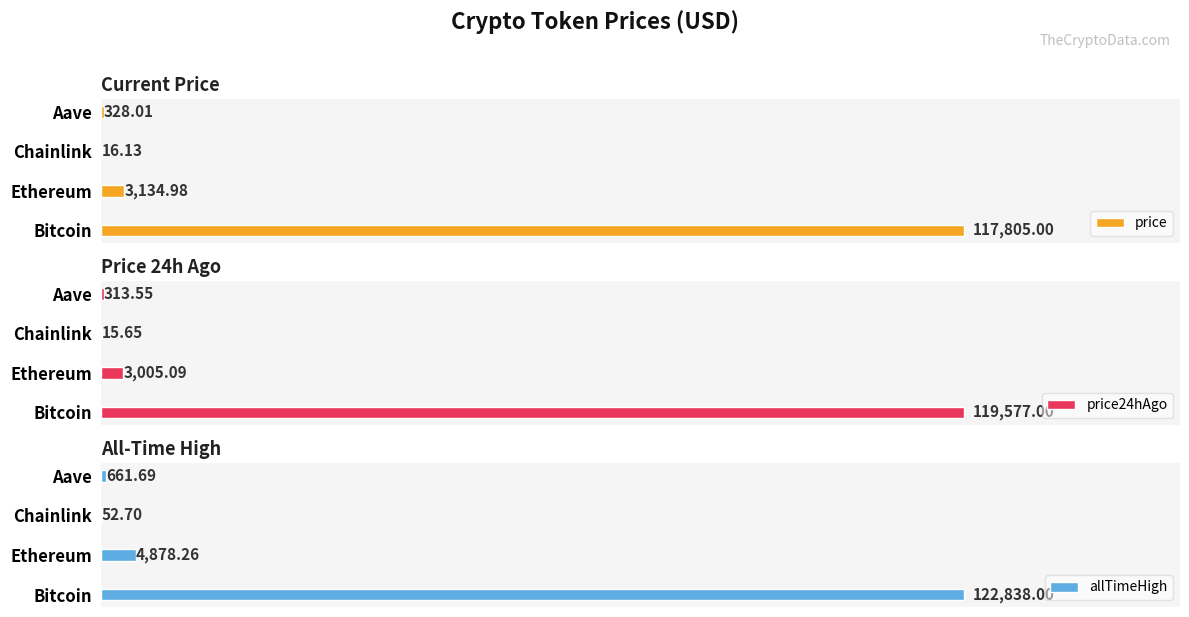

Reading left to right, transcribe all the data shown in this chart.

price: 117805.0	3135.0	16.1	328.0
price24hAgo: 119577.0	3005.1	15.7	313.6
allTimeHigh: 122838.0	4878.3	52.7	661.7